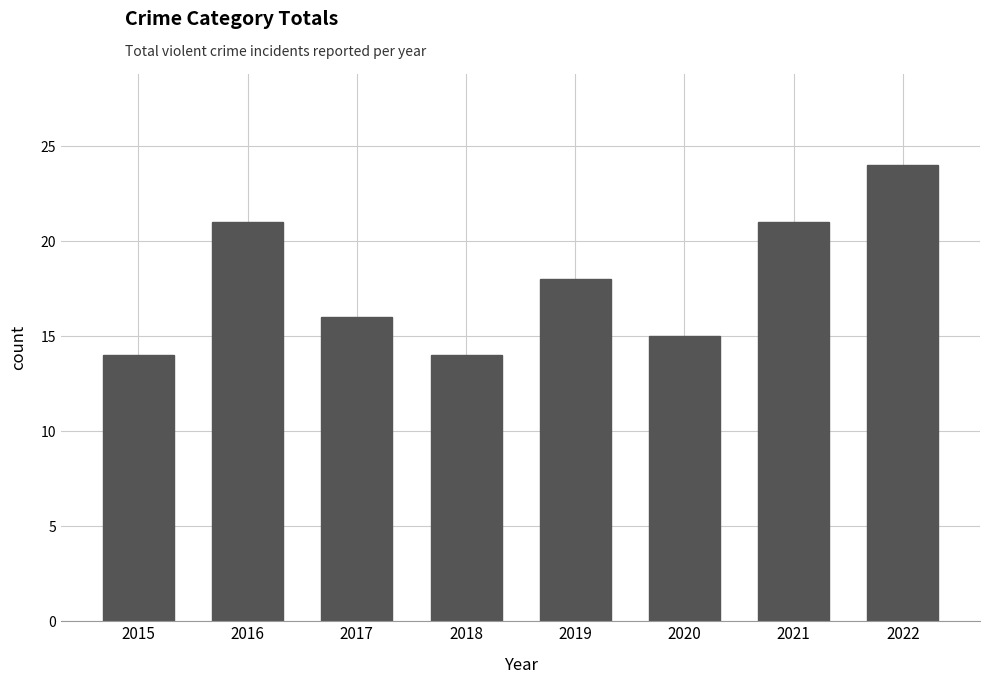

How many categories are shown in the chart?

8